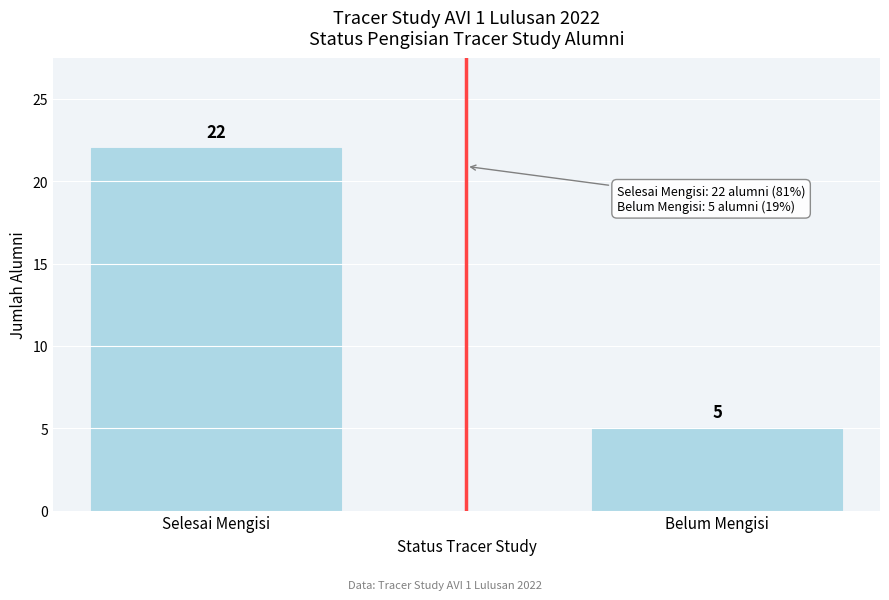

Reading right to left, transcribe all the data shown in this chart.

Belum Mengisi=5	Selesai Mengisi=22